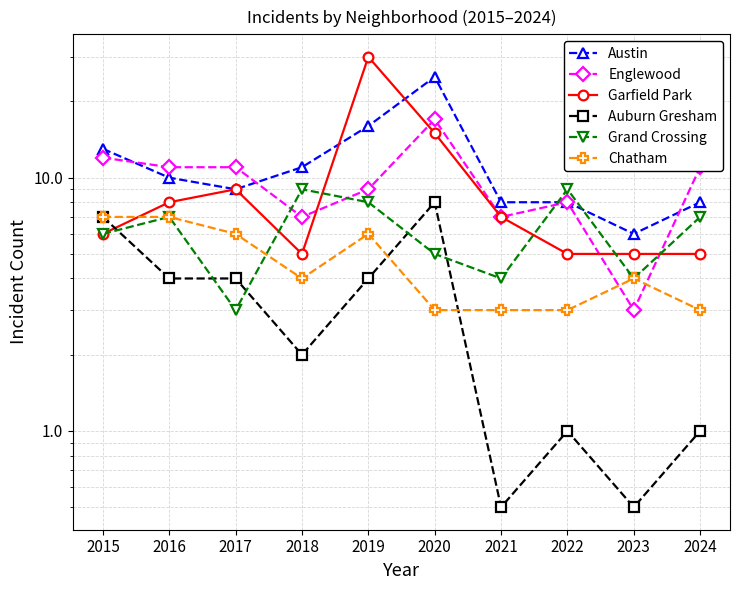

How many distinct data groups are displayed?

6